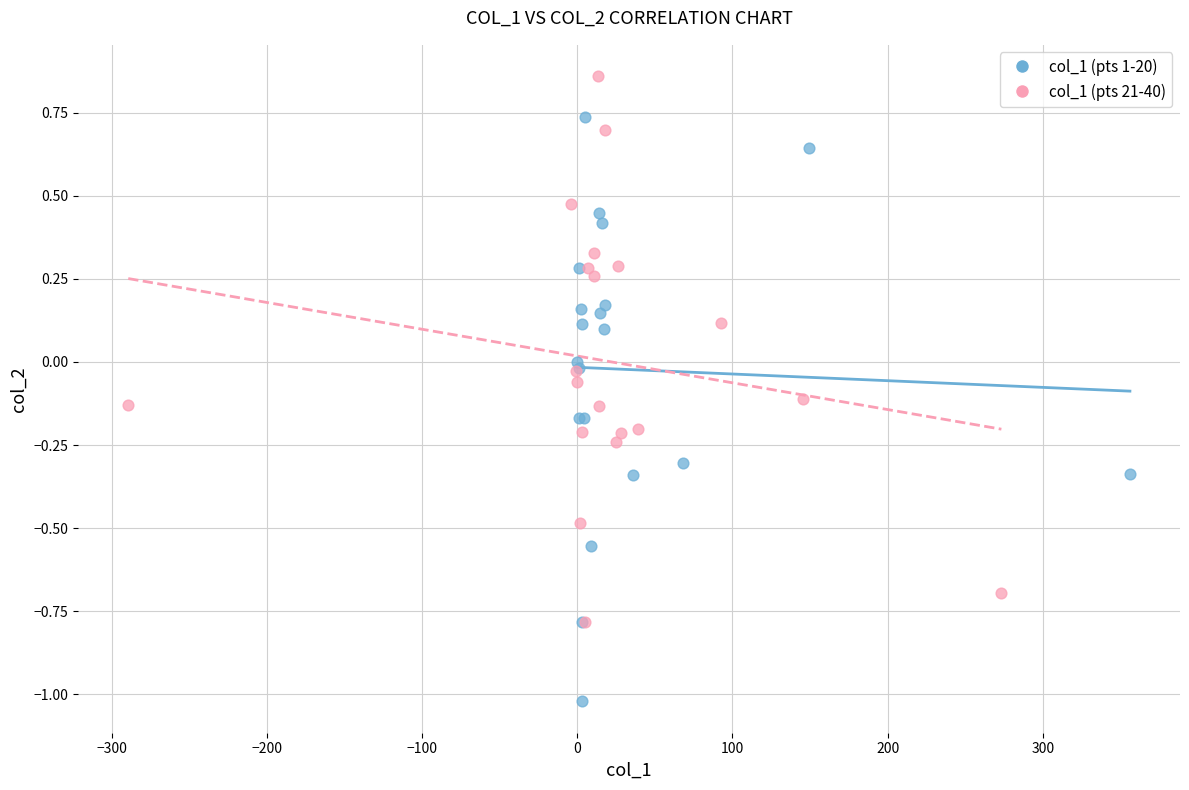

Which series has the largest Y range (max minus min)?

col_1 (pts 1-20)